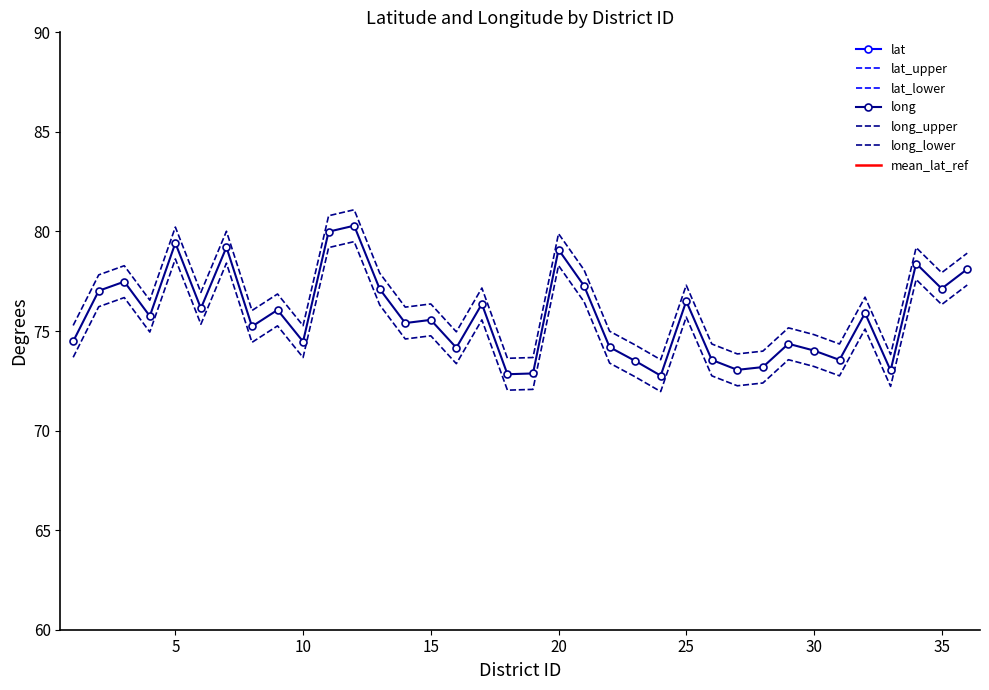

How many data points does each series have?

36